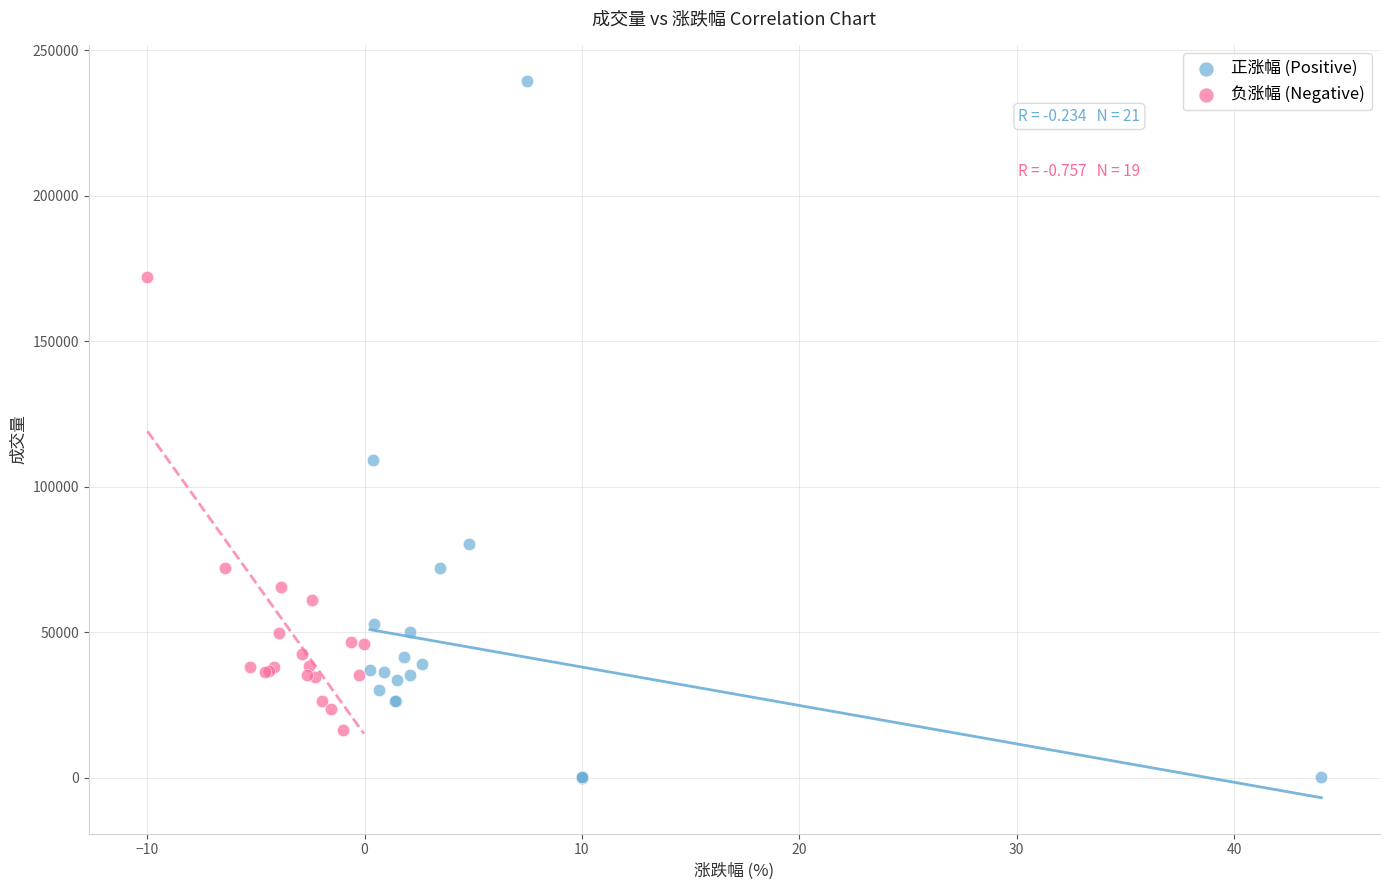

Which series contains the lowest Y value?

正涨幅 (Positive)